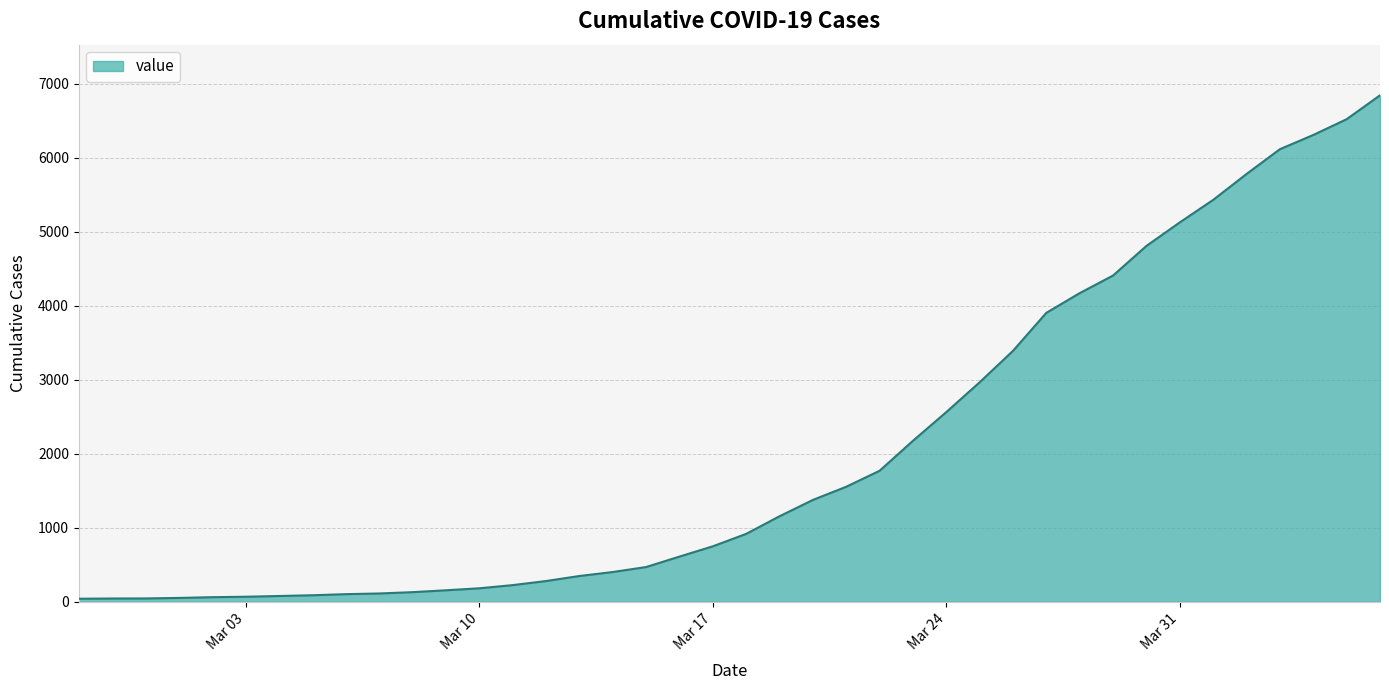

What is the greatest value displayed?

6844